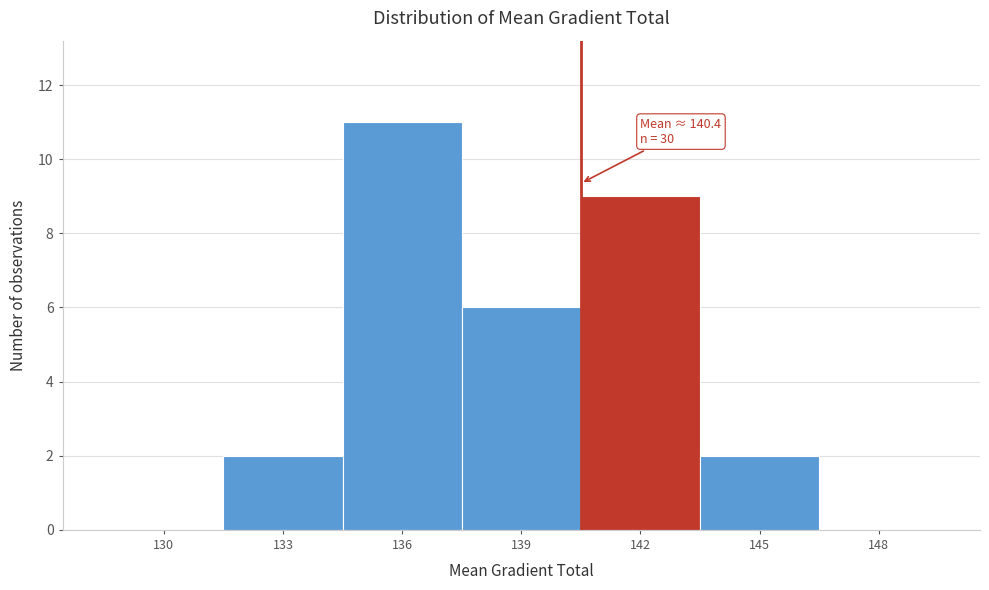

Reading right to left, list all the values displayed in this chart.

148=0	145=2	142=9	139=6	136=11	133=2	130=0